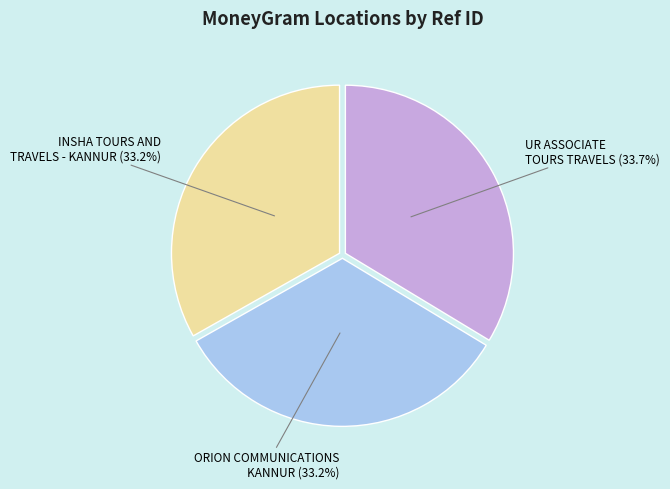

Does any single category account for the majority?

No